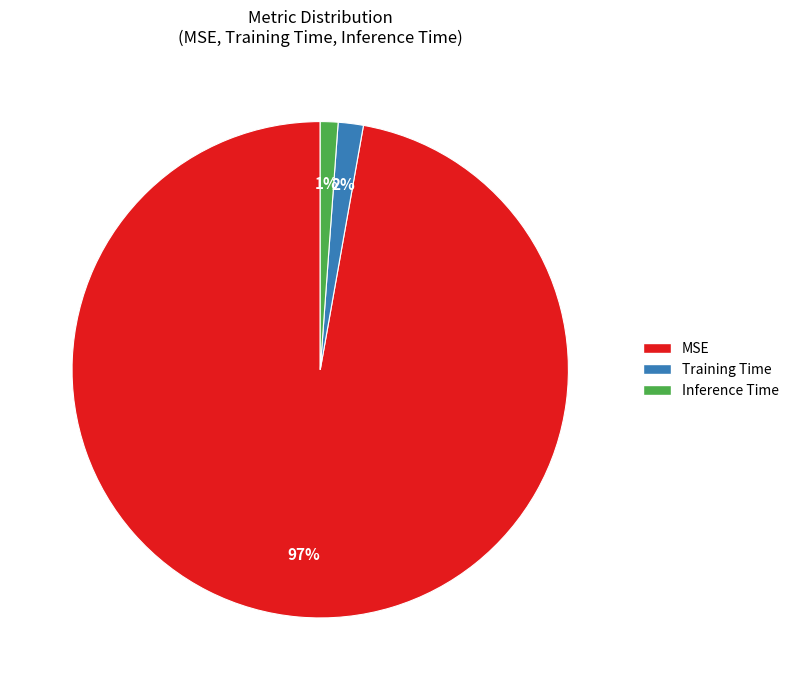

Which slice represents more than half of the pie?

MSE